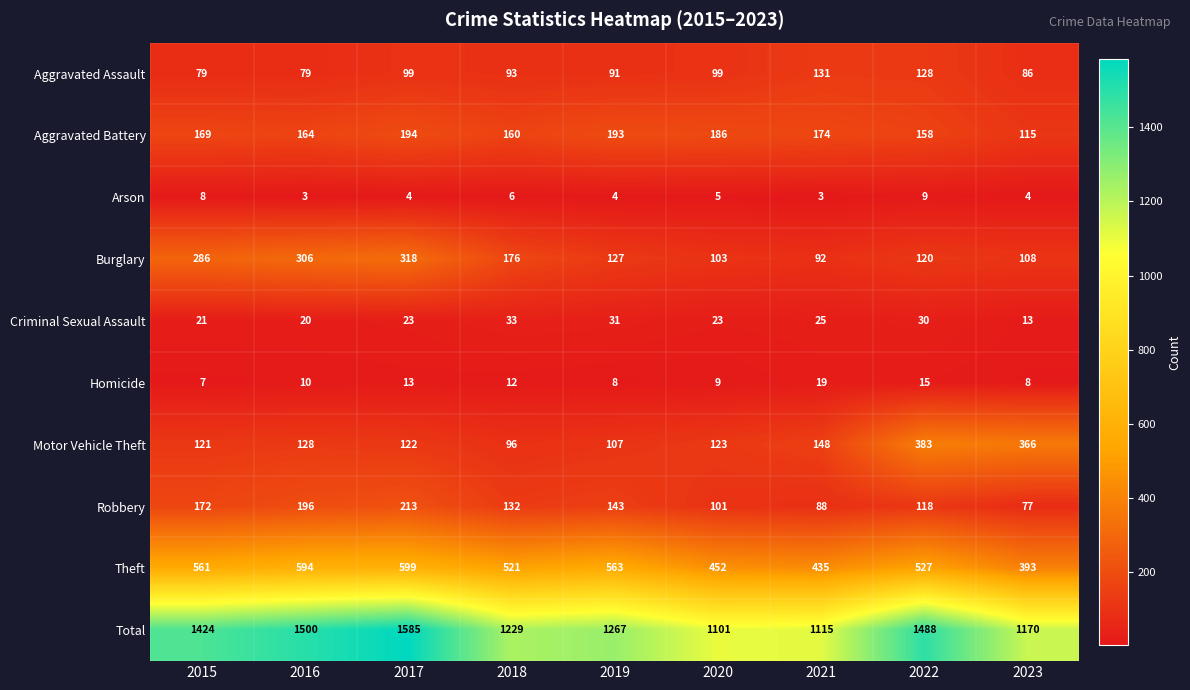

Which series changed the most between 2017 and 2021?

Total